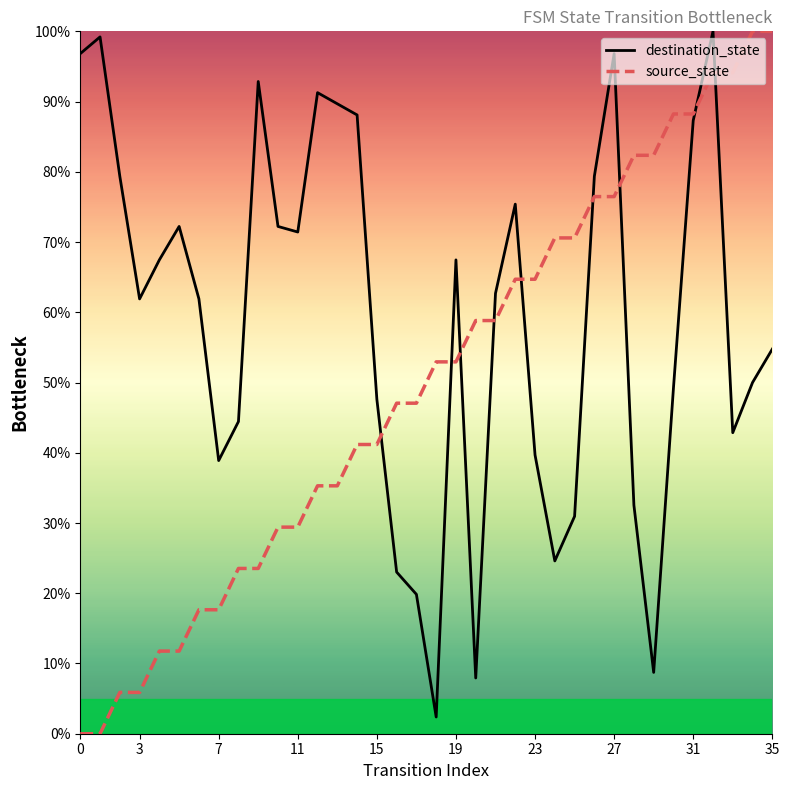

What are all the series names shown in the legend?

destination_state, source_state